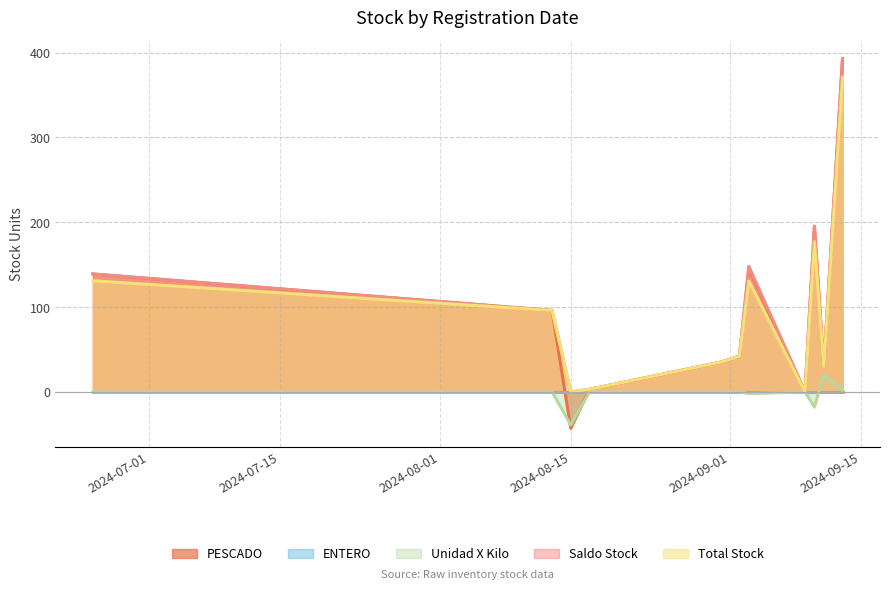

Rank the categories by Unidad X Kilo value from lowest to highest.

2024-08-15, 2024-09-10, 2024-09-03, 2024-06-25, 2024-08-13, 2024-08-17, 2024-08-31, 2024-09-02, 2024-09-09, 2024-09-13, 2024-09-11